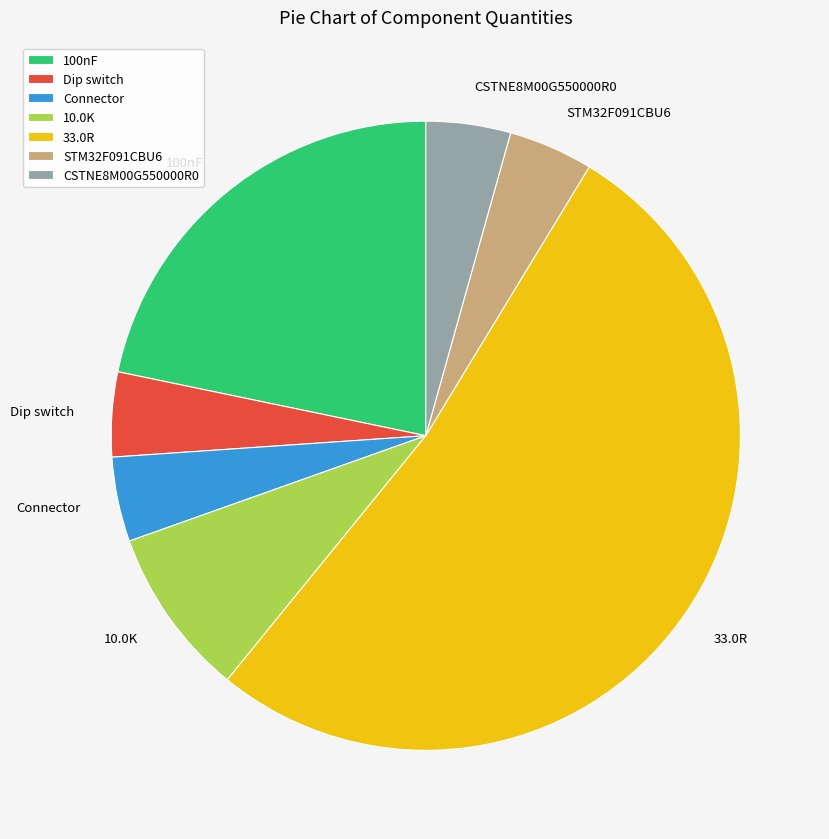

Which slice is the largest?

33.0R